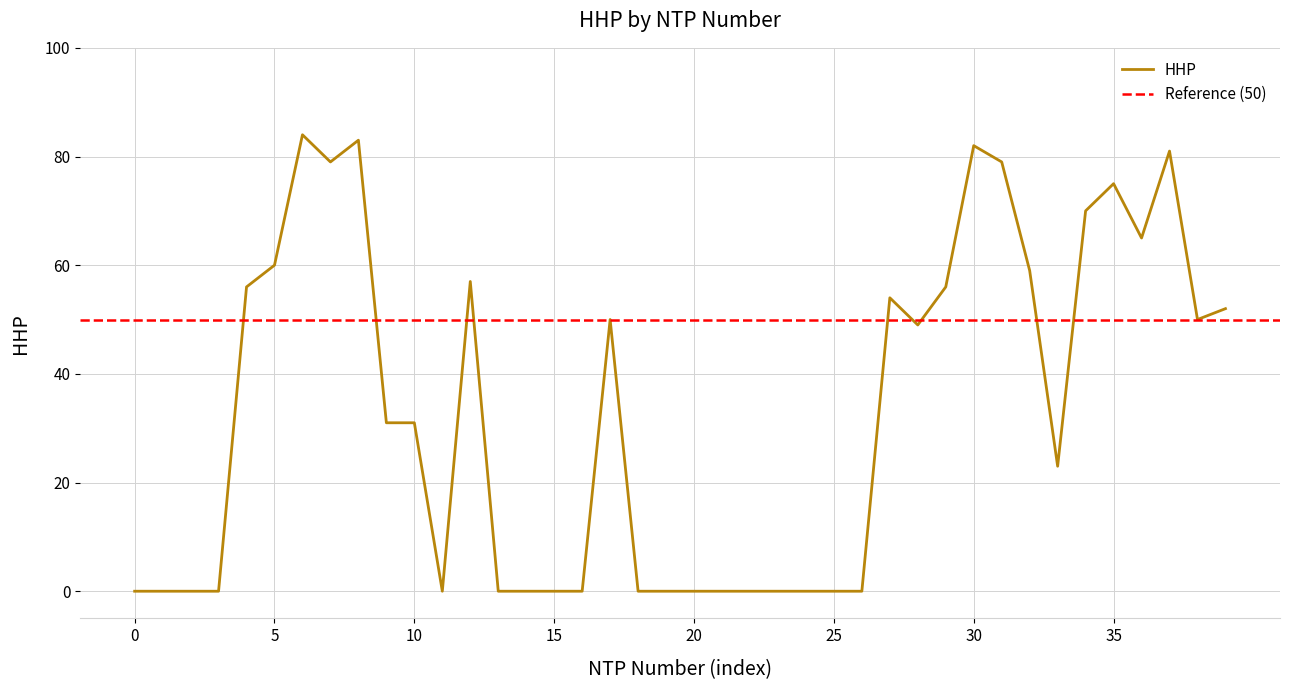

True or false: HHP has a value of 75 at 35.

True